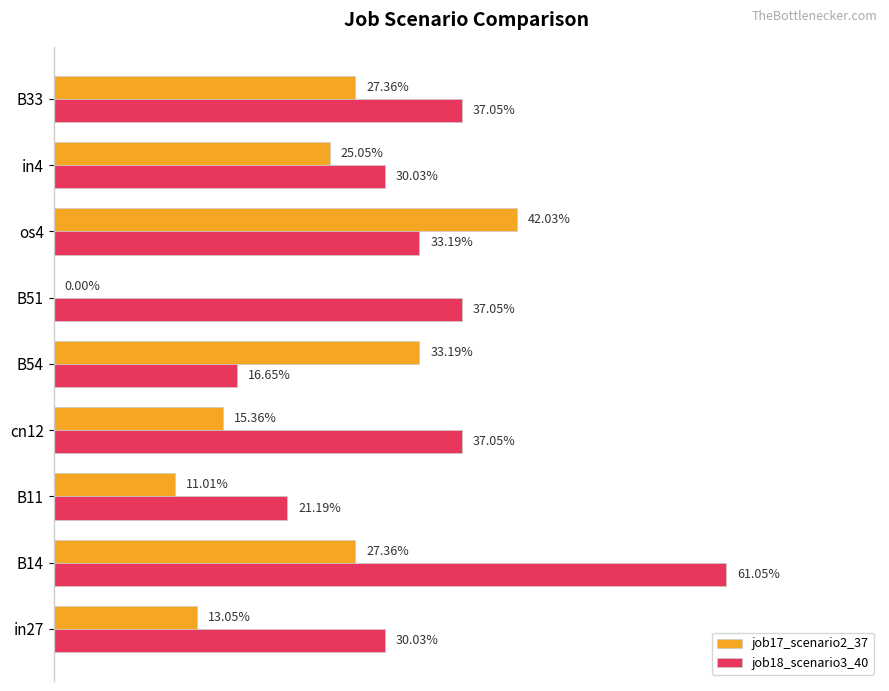

Reading right to left, what are all the values shown in this chart?

job17_scenario2_37: 0.3	0.3	0.4	0.0	0.3	0.2	0.1	0.3	0.1
job18_scenario3_40: 0.4	0.3	0.3	0.4	0.2	0.4	0.2	0.6	0.3